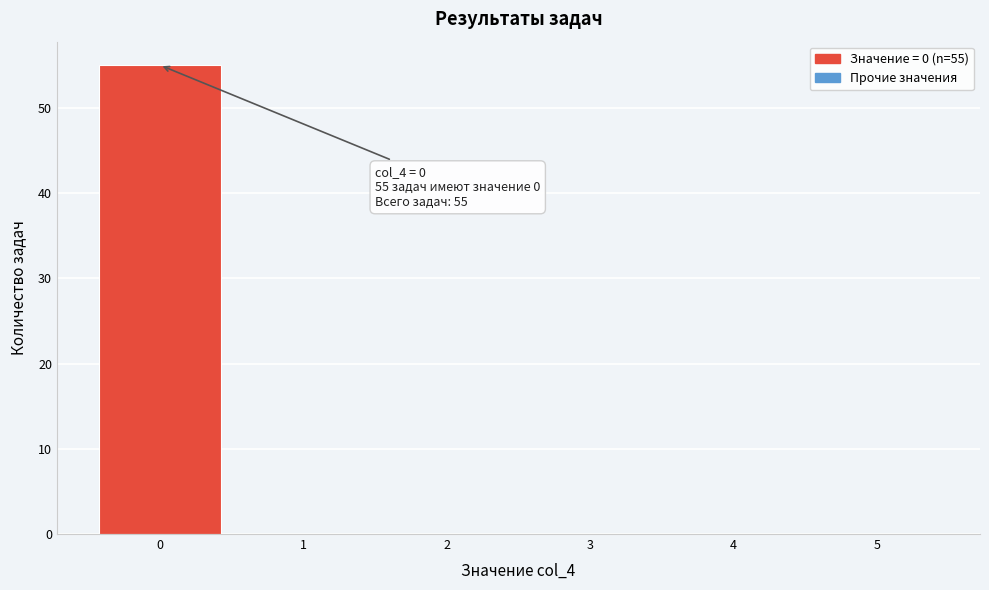

Which range on the x-axis has the tallest bar?

-0.5 to 0.5